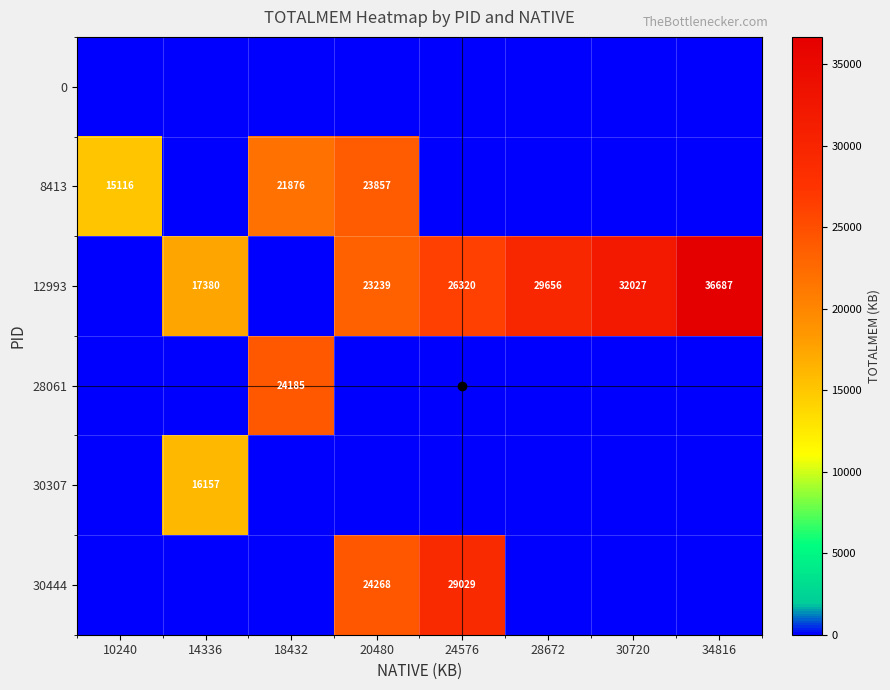

Is it true that 8413 equals 15264 at 18432?

False